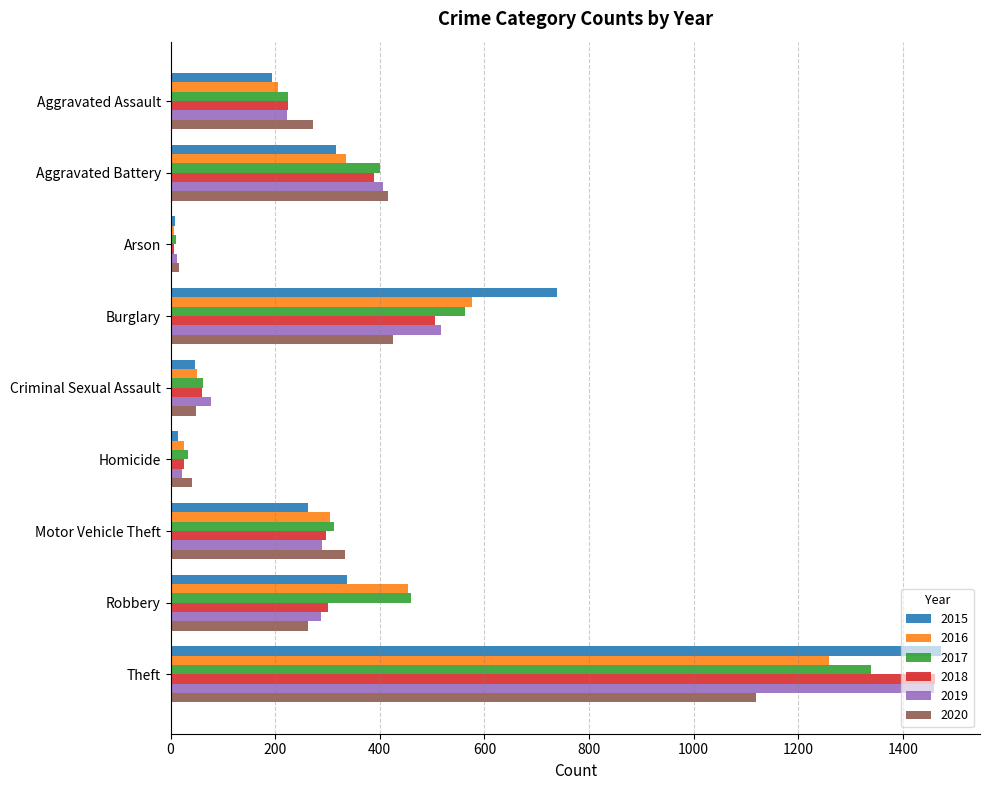

What is the greatest value displayed?

1474